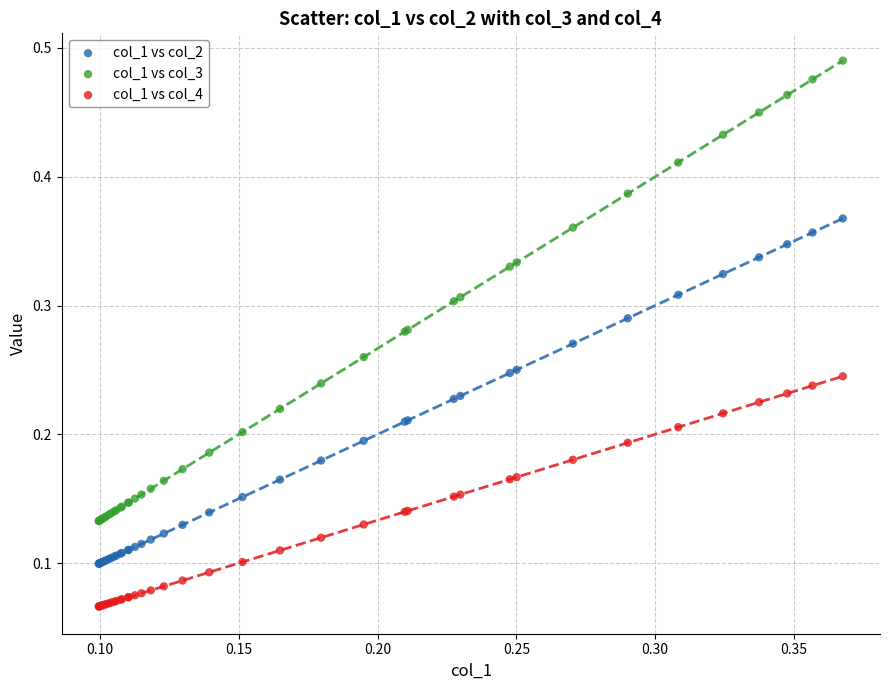

Which series has the widest spread of Y values?

col_1 vs col_3